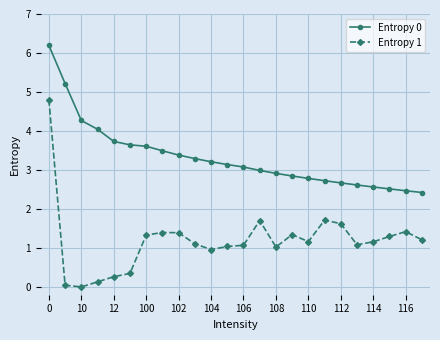

Which series has the widest spread of values?

Entropy 1